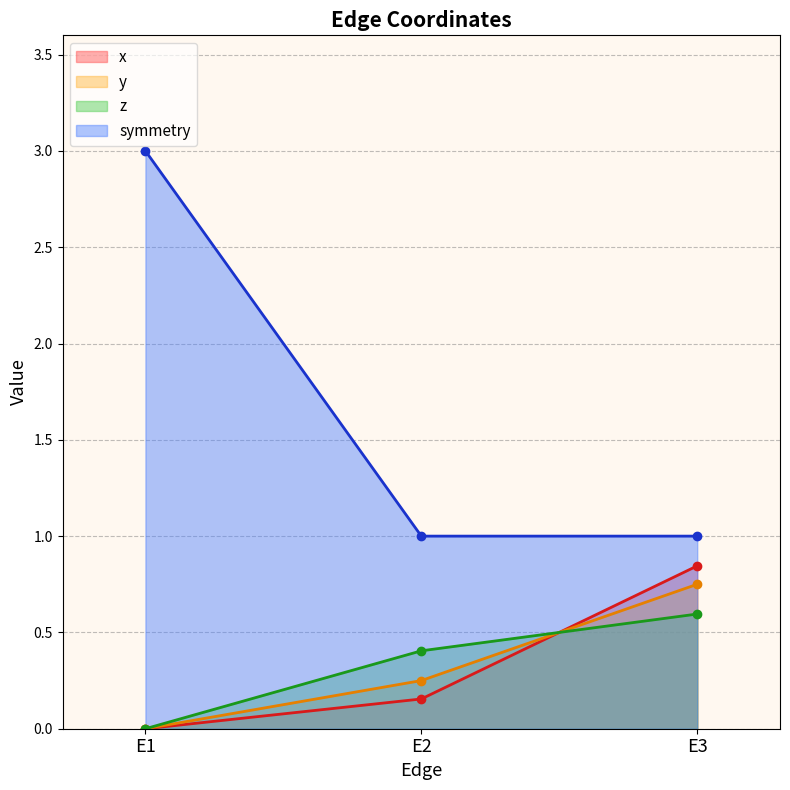

What is the maximum value for x?

0.8